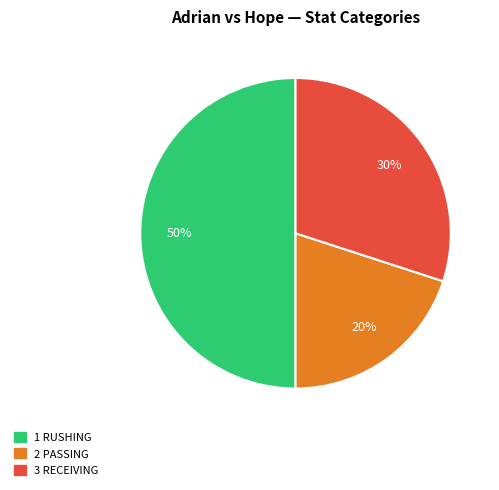

To the nearest percent, what is the difference between the largest and smallest slice percentages?

30%